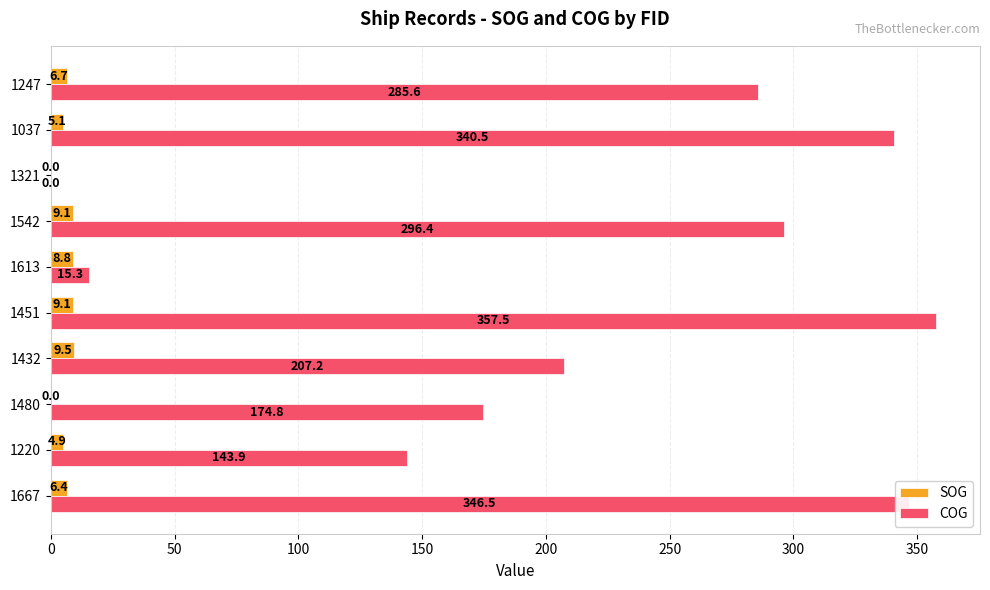

Count the number of data series in this chart.

2